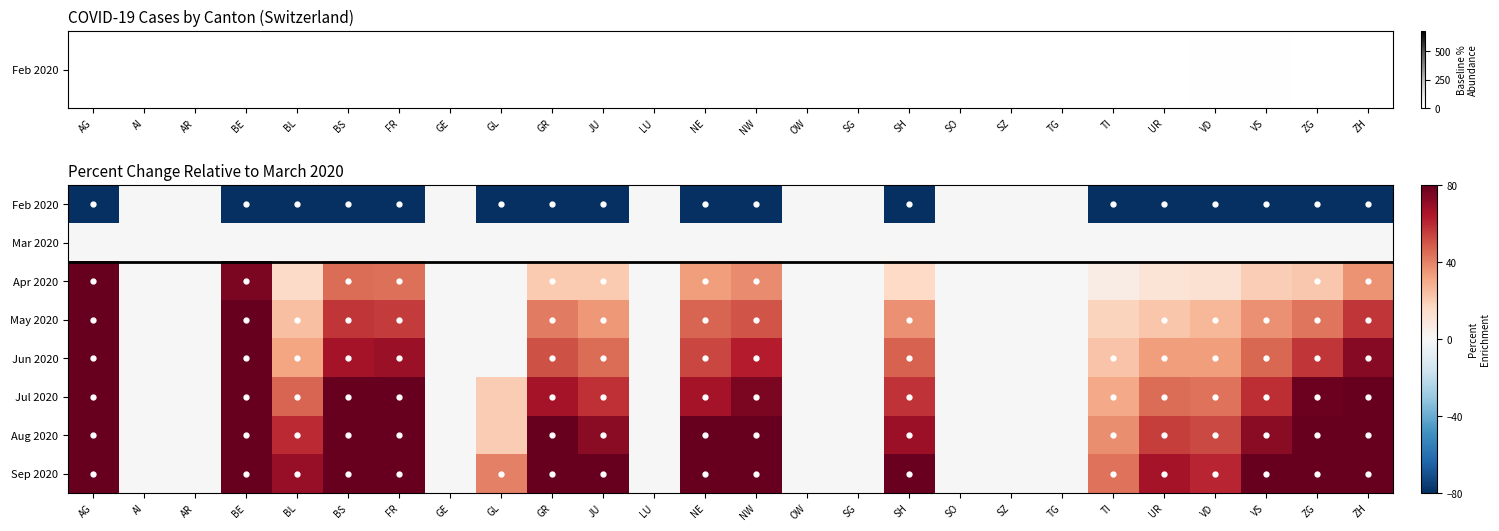

Reading left to right, list all the values displayed in this chart.

Feb 2020: AG=-100.0	AI=0.0	AR=0.0	BE=-100.0	BL=-99.0	BS=-100.0	FR=-100.0	GE=0.0	GL=-100.0	GR=-100.0	JU=-96.6	LU=0.0	NE=-100.0	NW=-100.0	OW=0.0	SG=0.0	SH=-100.0	SO=0.0	SZ=0.0	TG=0.0	TI=-100.0	UR=-100.0	VD=-99.0	VS=-96.1	ZG=-100.0	ZH=-100.0
Mar 2020: AG=0.0	AI=0.0	AR=0.0	BE=0.0	BL=0.0	BS=0.0	FR=0.0	GE=0.0	GL=0.0	GR=0.0	JU=0.0	LU=0.0	NE=0.0	NW=0.0	OW=0.0	SG=0.0	SH=0.0	SO=0.0	SZ=0.0	TG=0.0	TI=0.0	UR=0.0	VD=0.0	VS=0.0	ZG=0.0	ZH=0.0
Apr 2020: AG=107.1	AI=0.0	AR=0.0	BE=75.0	BL=15.2	BS=44.8	FR=44.2	GE=0.0	GL=0.0	GR=20.6	JU=20.7	LU=0.0	NE=33.3	NW=37.5	OW=0.0	SG=0.0	SH=15.8	SO=0.0	SZ=0.0	TG=0.0	TI=6.0	UR=11.1	VD=12.4	VS=19.5	ZG=21.4	ZH=36.0
May 2020: AG=134.1	AI=0.0	AR=0.0	BE=97.3	BL=24.2	BS=57.1	FR=55.8	GE=0.0	GL=0.0	GR=41.3	JU=34.5	LU=0.0	NE=46.7	NW=50.0	OW=0.0	SG=0.0	SH=36.8	SO=0.0	SZ=0.0	TG=0.0	TI=18.1	UR=22.2	VD=26.5	VS=36.4	ZG=42.9	ZH=57.4
Jun 2020: AG=147.1	AI=0.0	AR=0.0	BE=114.3	BL=31.3	BS=66.7	FR=68.8	GE=0.0	GL=0.0	GR=50.8	JU=44.8	LU=0.0	NE=53.3	NW=62.5	OW=0.0	SG=0.0	SH=47.4	SO=0.0	SZ=0.0	TG=0.0	TI=22.9	UR=33.3	VD=33.7	VS=46.1	ZG=57.1	ZH=72.6
Jul 2020: AG=170.6	AI=0.0	AR=0.0	BE=136.6	BL=46.5	BS=81.0	FR=88.3	GE=0.0	GL=20.0	GR=66.7	JU=58.6	LU=0.0	NE=66.7	NW=75.0	OW=0.0	SG=0.0	SH=57.9	SO=0.0	SZ=0.0	TG=0.0	TI=30.1	UR=44.4	VD=43.2	VS=59.1	ZG=78.6	ZH=92.9
Aug 2020: AG=194.1	AI=0.0	AR=0.0	BE=158.9	BL=59.6	BS=95.2	FR=107.8	GE=0.0	GL=20.0	GR=82.5	JU=72.4	LU=0.0	NE=80.0	NW=87.5	OW=0.0	SG=0.0	SH=68.4	SO=0.0	SZ=0.0	TG=0.0	TI=37.3	UR=55.6	VD=52.7	VS=72.1	ZG=92.9	ZH=110.7
Sep 2020: AG=211.8	AI=0.0	AR=0.0	BE=176.8	BL=69.7	BS=107.6	FR=123.4	GE=0.0	GL=40.0	GR=93.7	JU=82.8	LU=0.0	NE=90.0	NW=100.0	OW=0.0	SG=0.0	SH=78.9	SO=0.0	SZ=0.0	TG=0.0	TI=43.4	UR=66.7	VD=61.1	VS=81.8	ZG=107.1	ZH=125.9